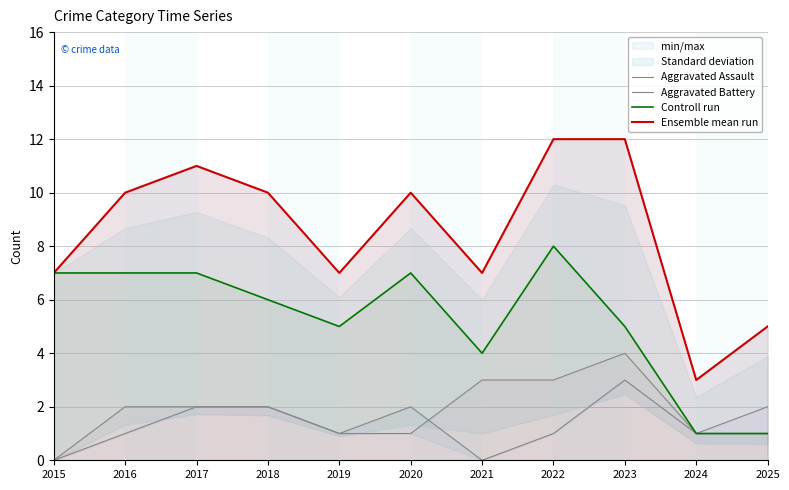

What is the highest value of the Aggravated Battery series?

4